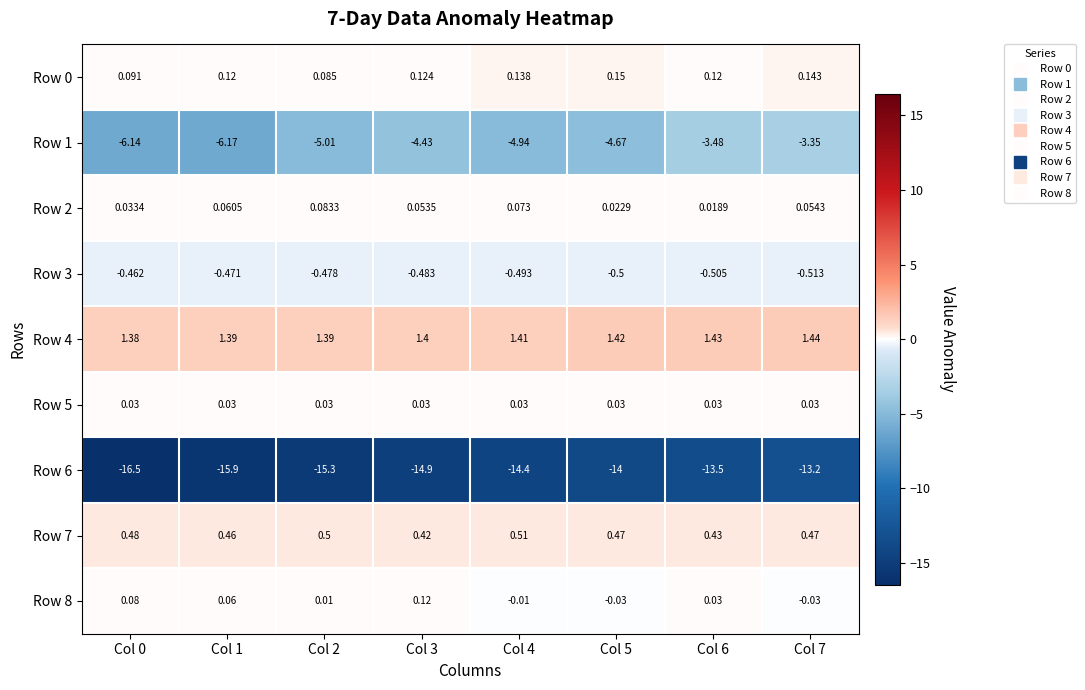

Is the value of Row 8 at Col 4 greater than the value of Row 4 at Col 1?

No